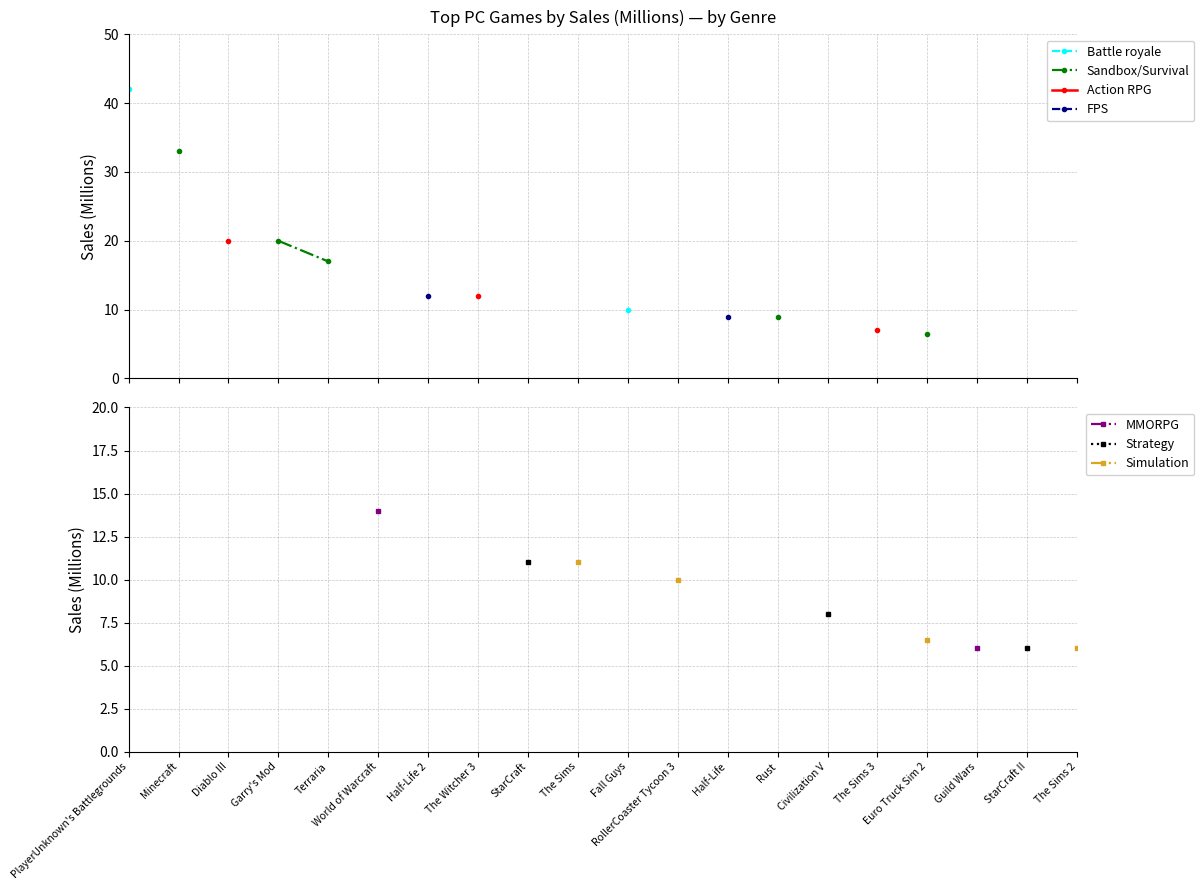

How many values are below 11?

10